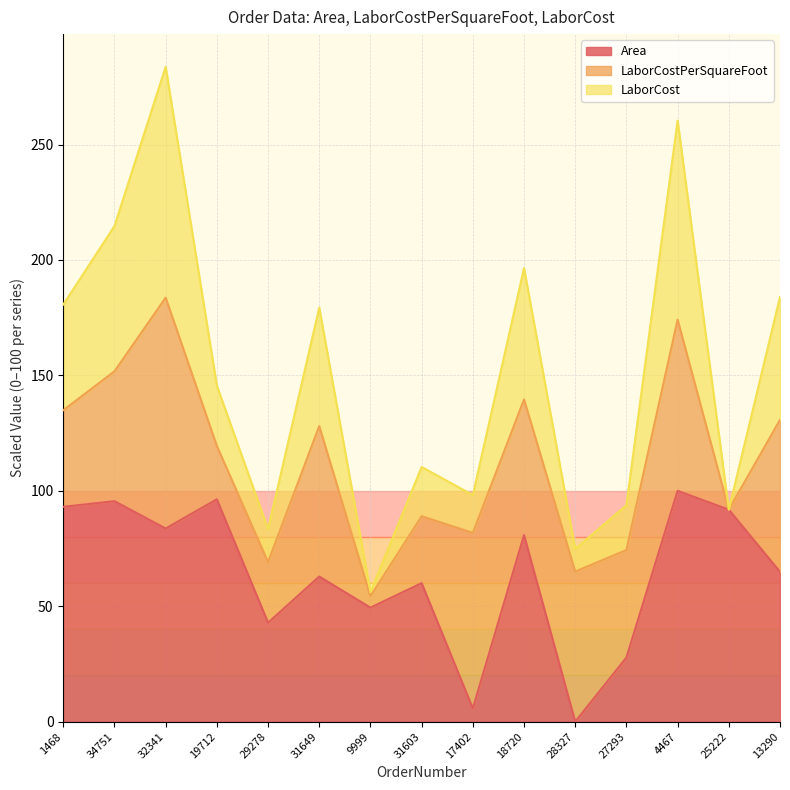

The LaborCost series shows 180.7 at 1468. True or false?

True